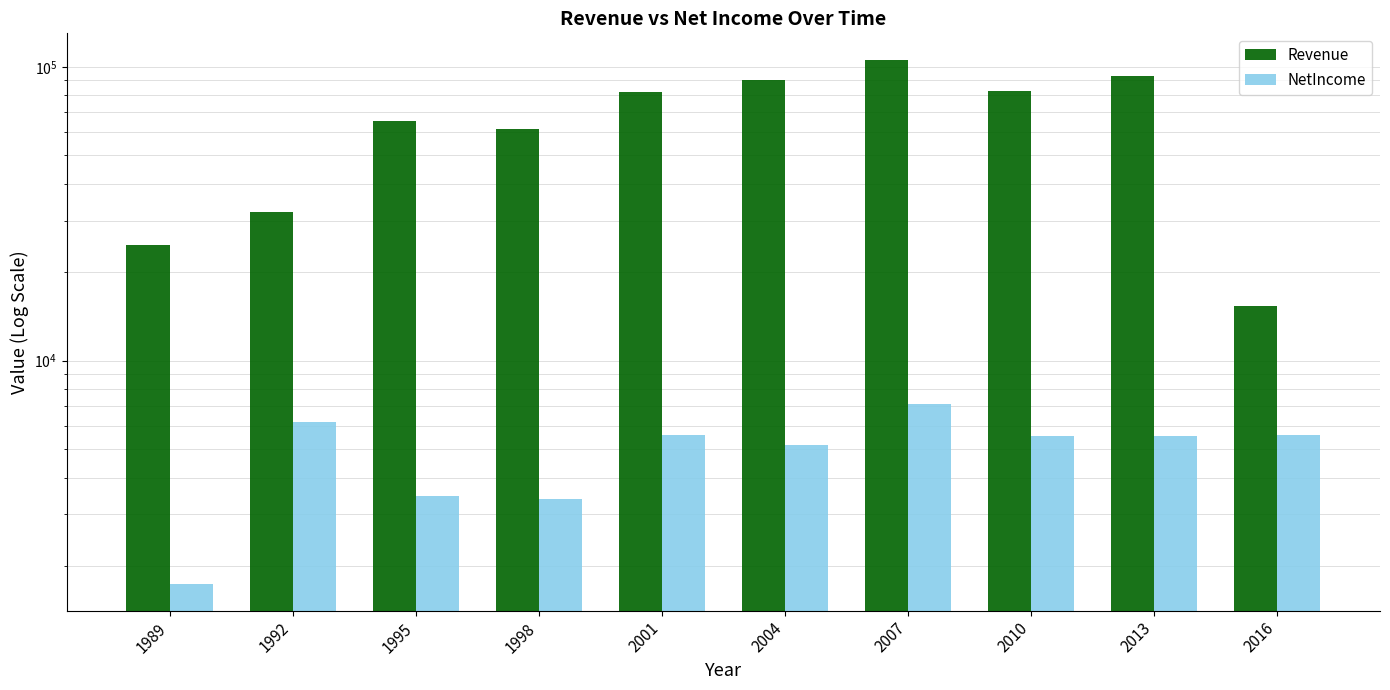

How many values in the NetIncome series are below 5552?

5